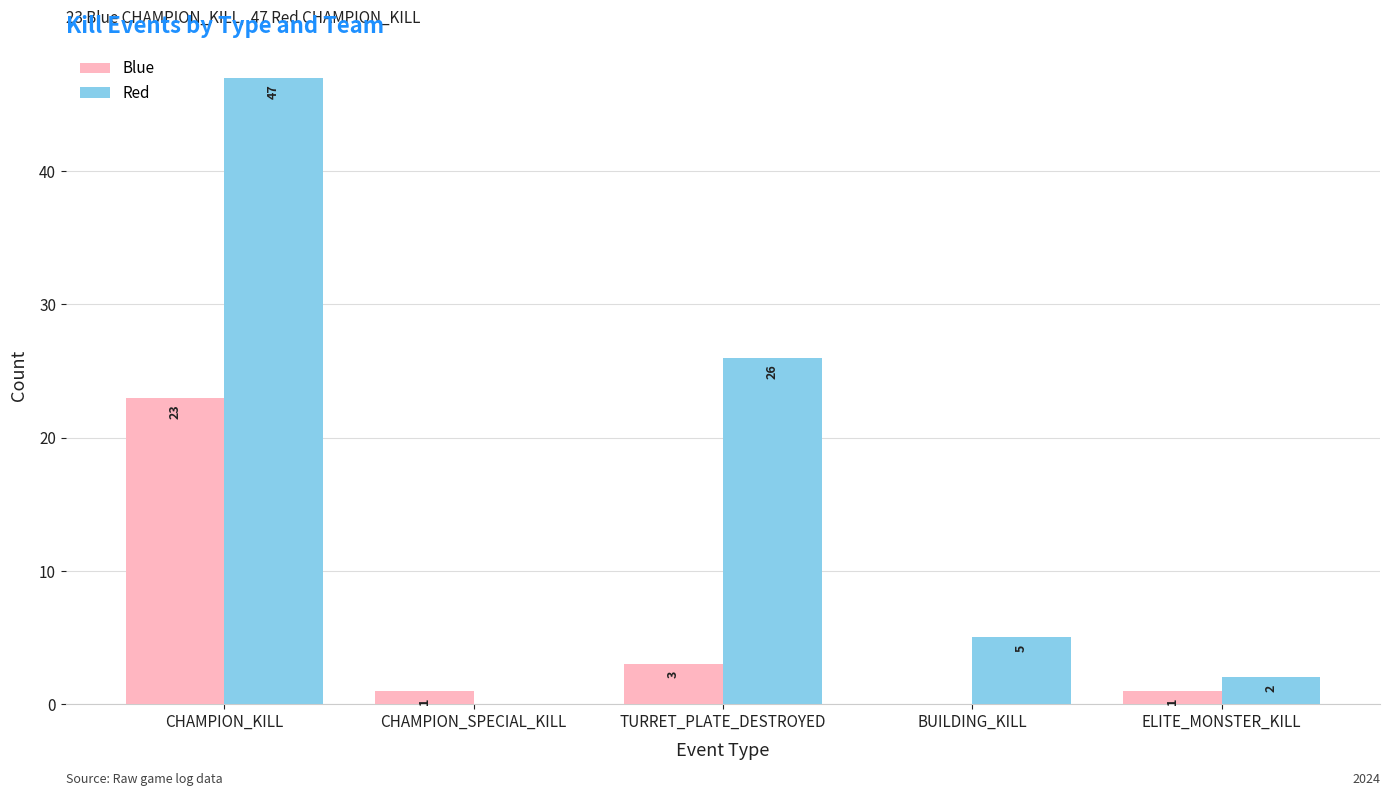

What are all the series names shown in the legend?

Blue, Red